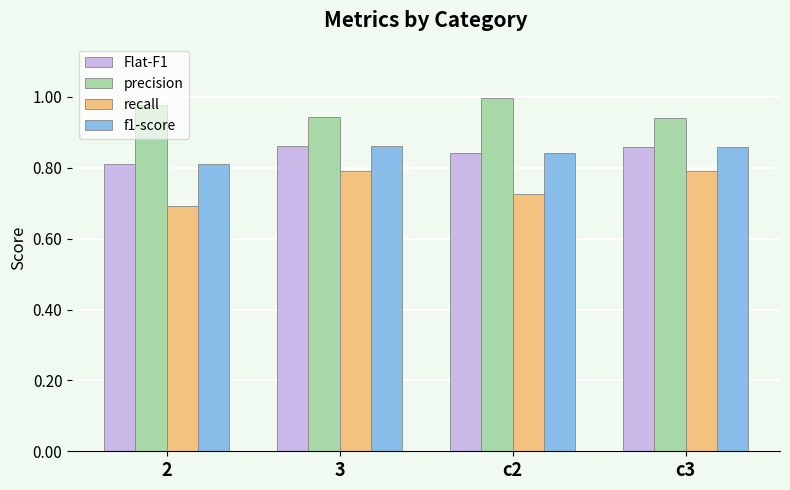

At how many categories does at least one series exceed 0?

4